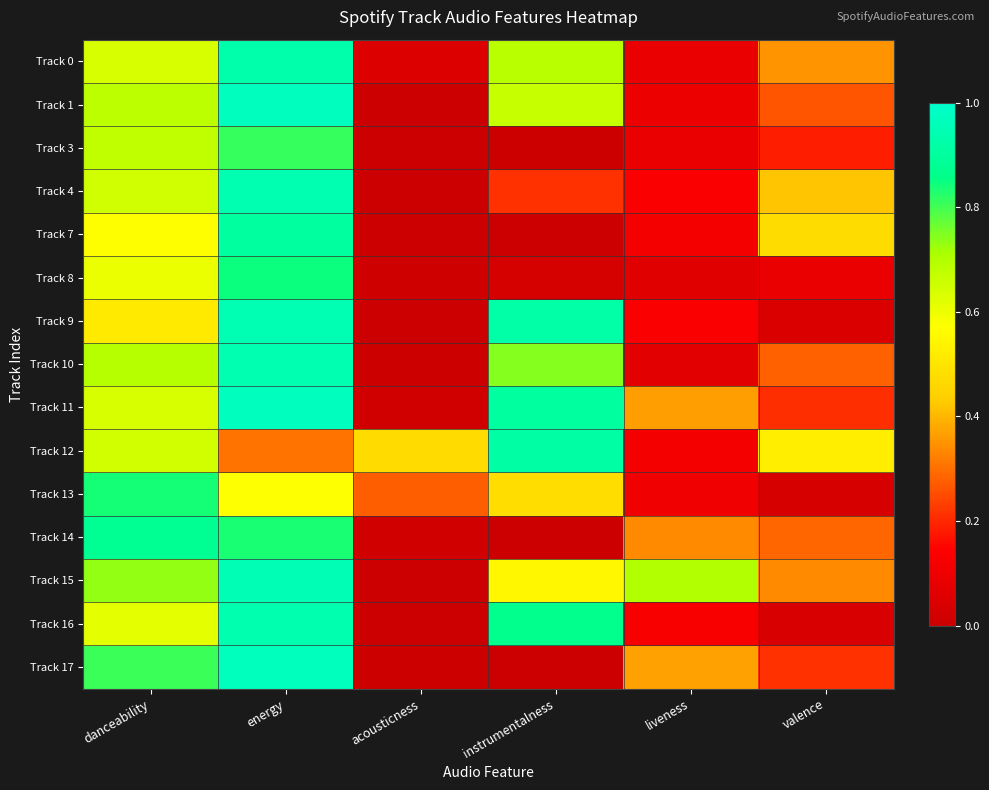

At how many categories does at least one series exceed 0?

6